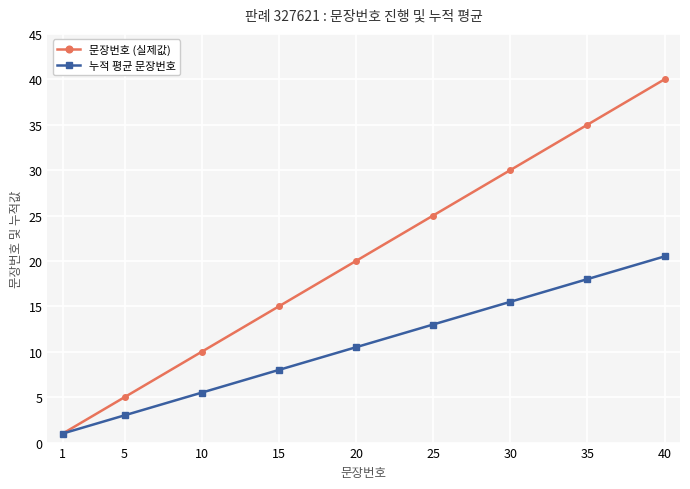

At which label is 문장번호 (실제값) closest to 20?

20